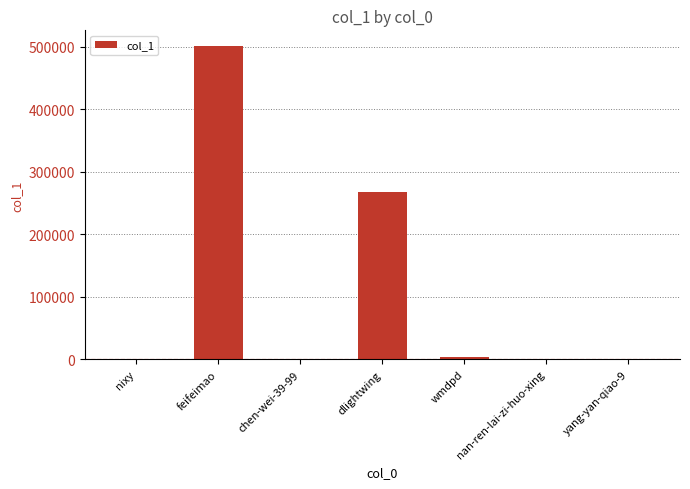

Which has a higher value, feifeimao or dlightwing?

feifeimao